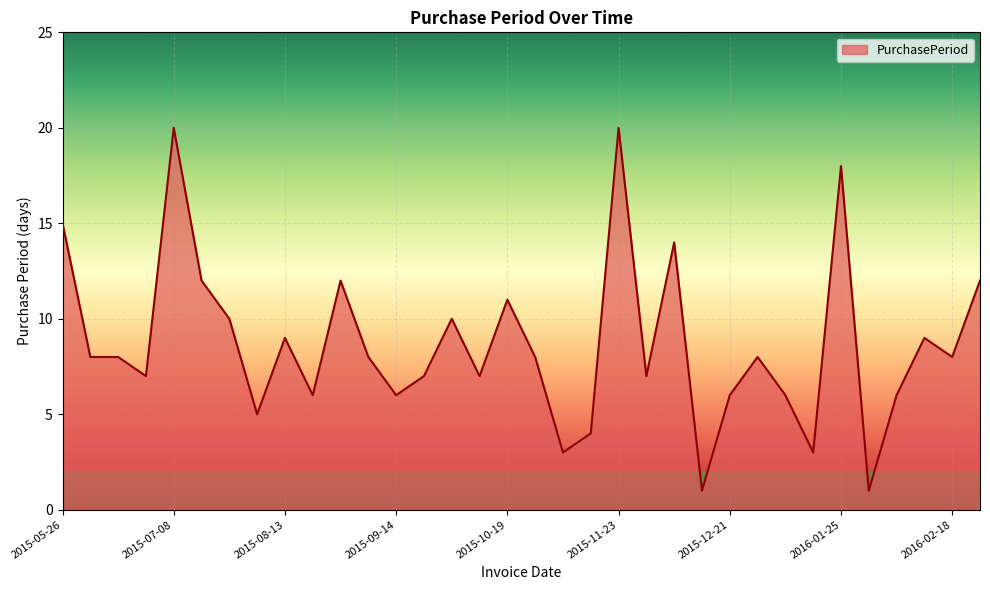

What is the greatest value displayed?

20